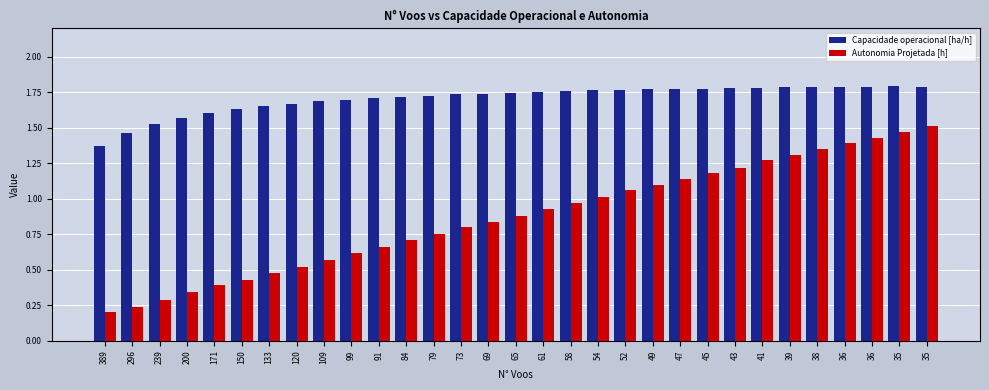

What are all the series names shown in the legend?

Capacidade operacional [ha/h], Autonomia Projetada [h]